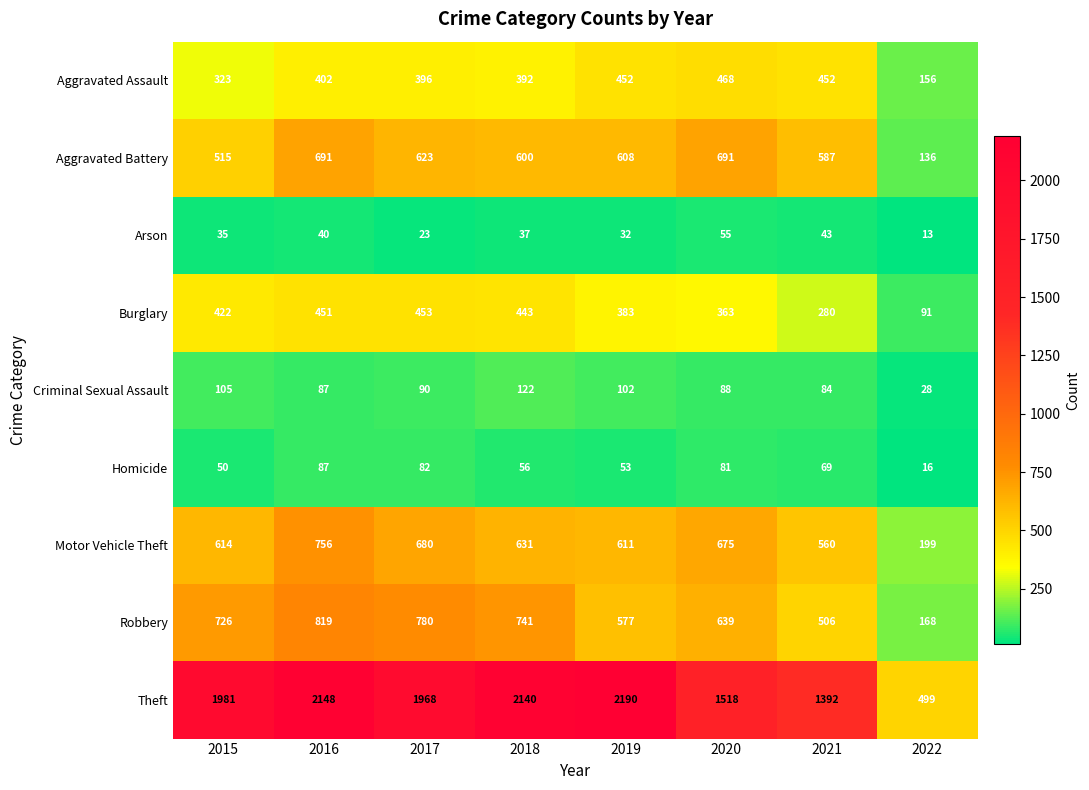

Count the number of categories in the chart.

8